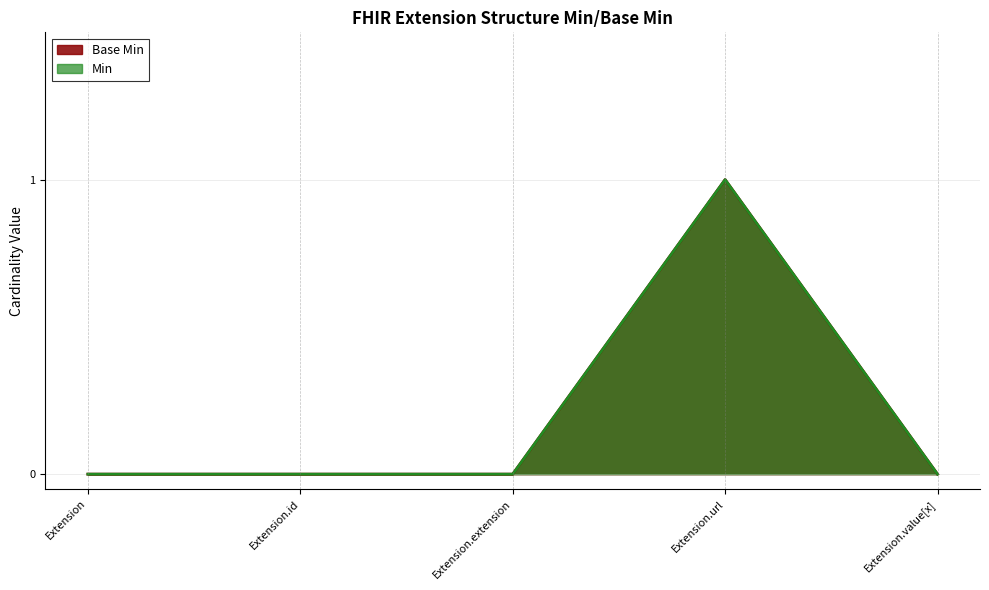

What is the sum of all Min values?

1